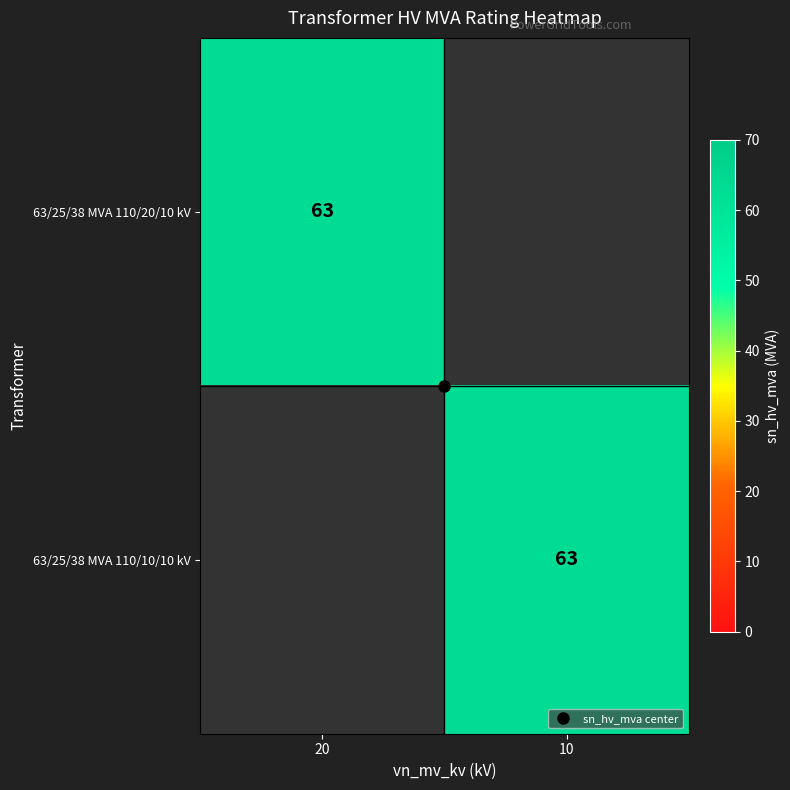

What is the greatest value displayed?

63